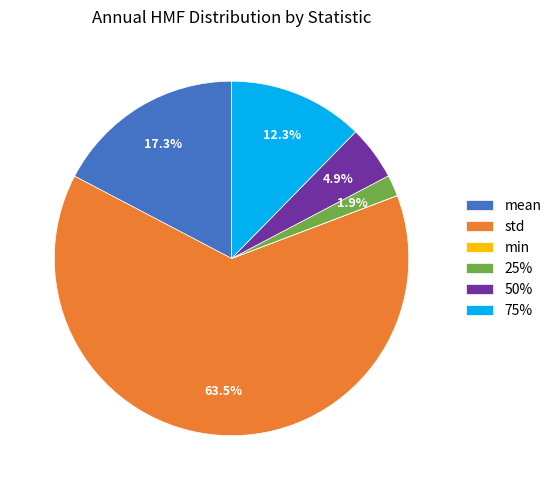

Between std and mean, which is larger?

std